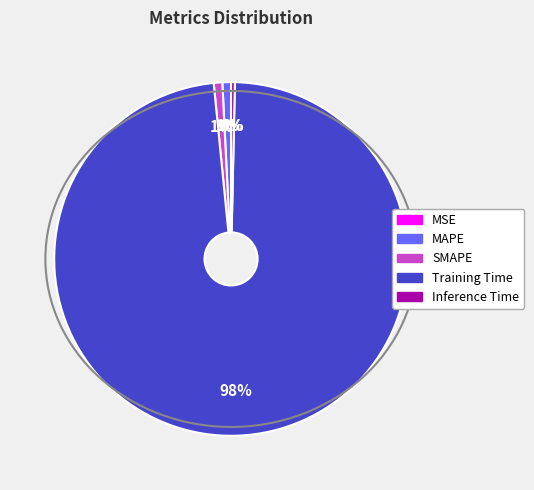

True or false: Inference Time accounts for 0% of the total.

True